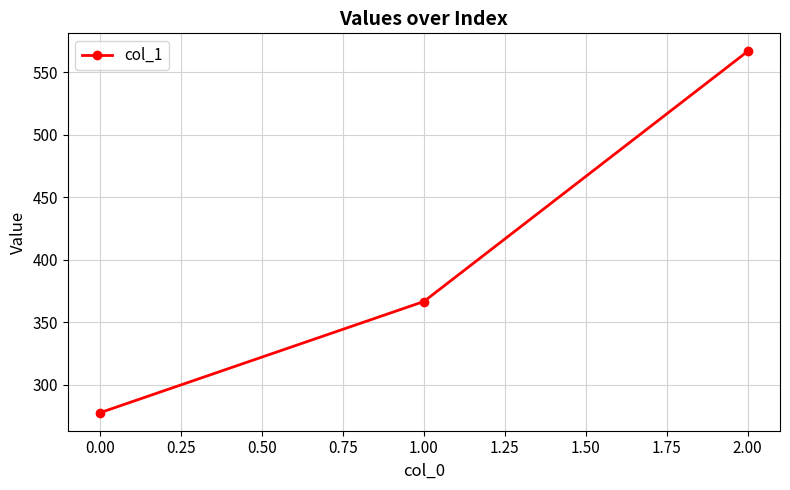

How many values exceed 366?

2